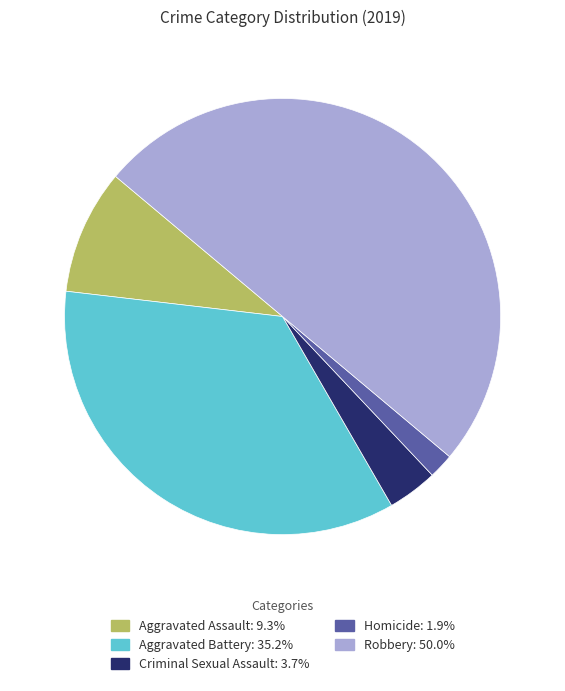

Is the sum of Criminal Sexual Assault: 3.7% and Robbery: 50.0% greater than half?

Yes